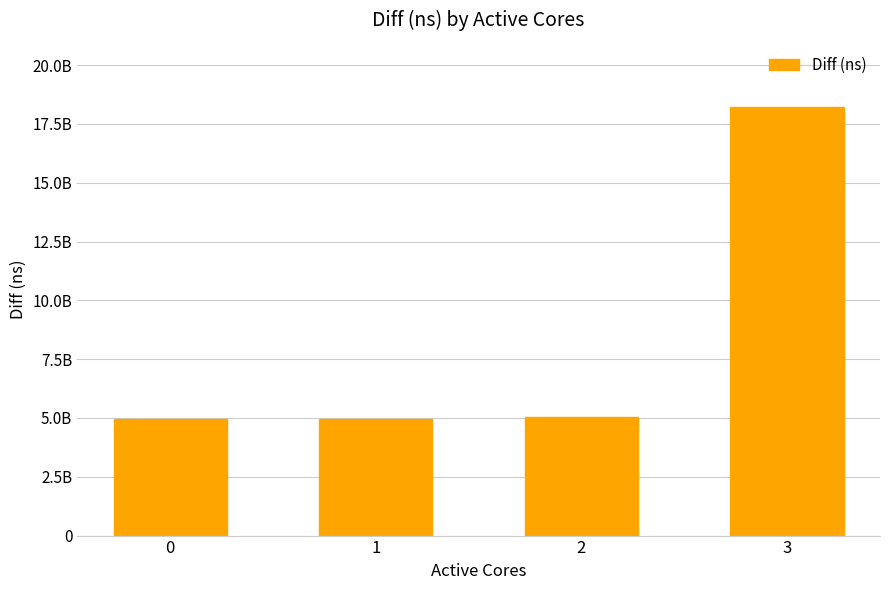

What is the sum of all values?

33169504165